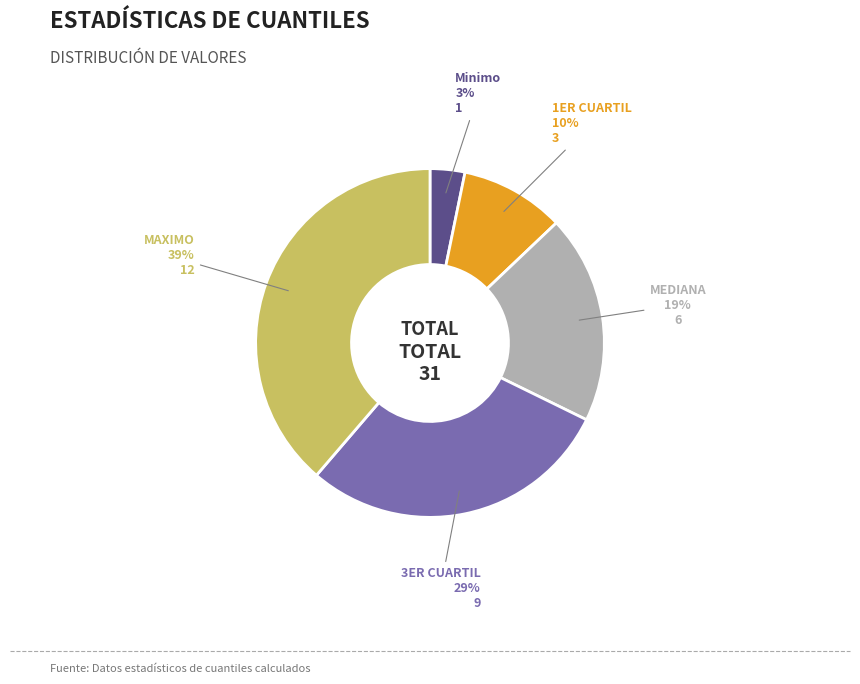

Count the number of slices in the pie.

5